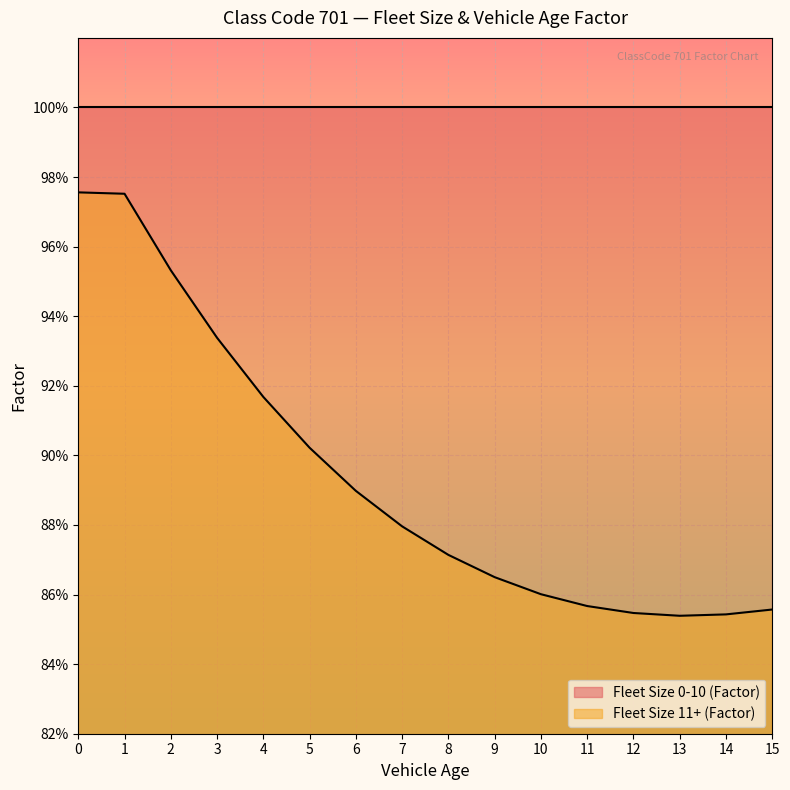

What is the difference between the values at 4 and 12?

0.1